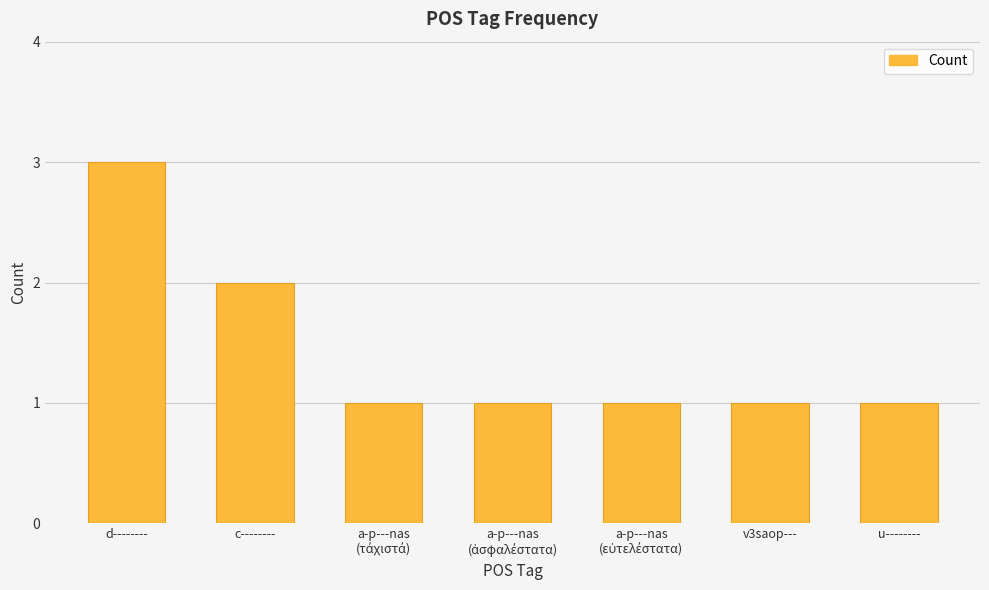

What is the difference between the values at c-------- and u--------?

1